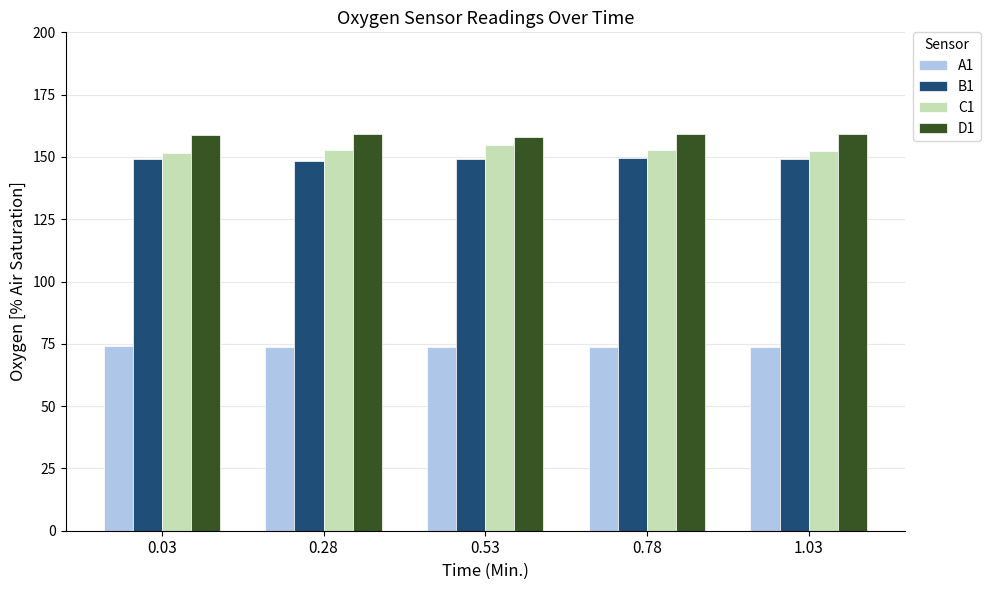

What are all the series names shown in the legend?

A1, B1, C1, D1